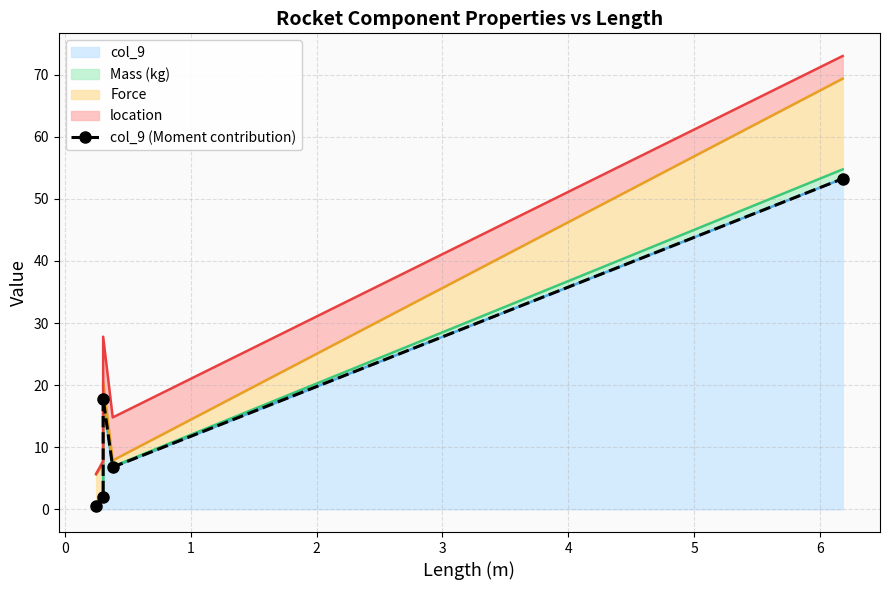

Does the chart have visible grid lines?

Yes